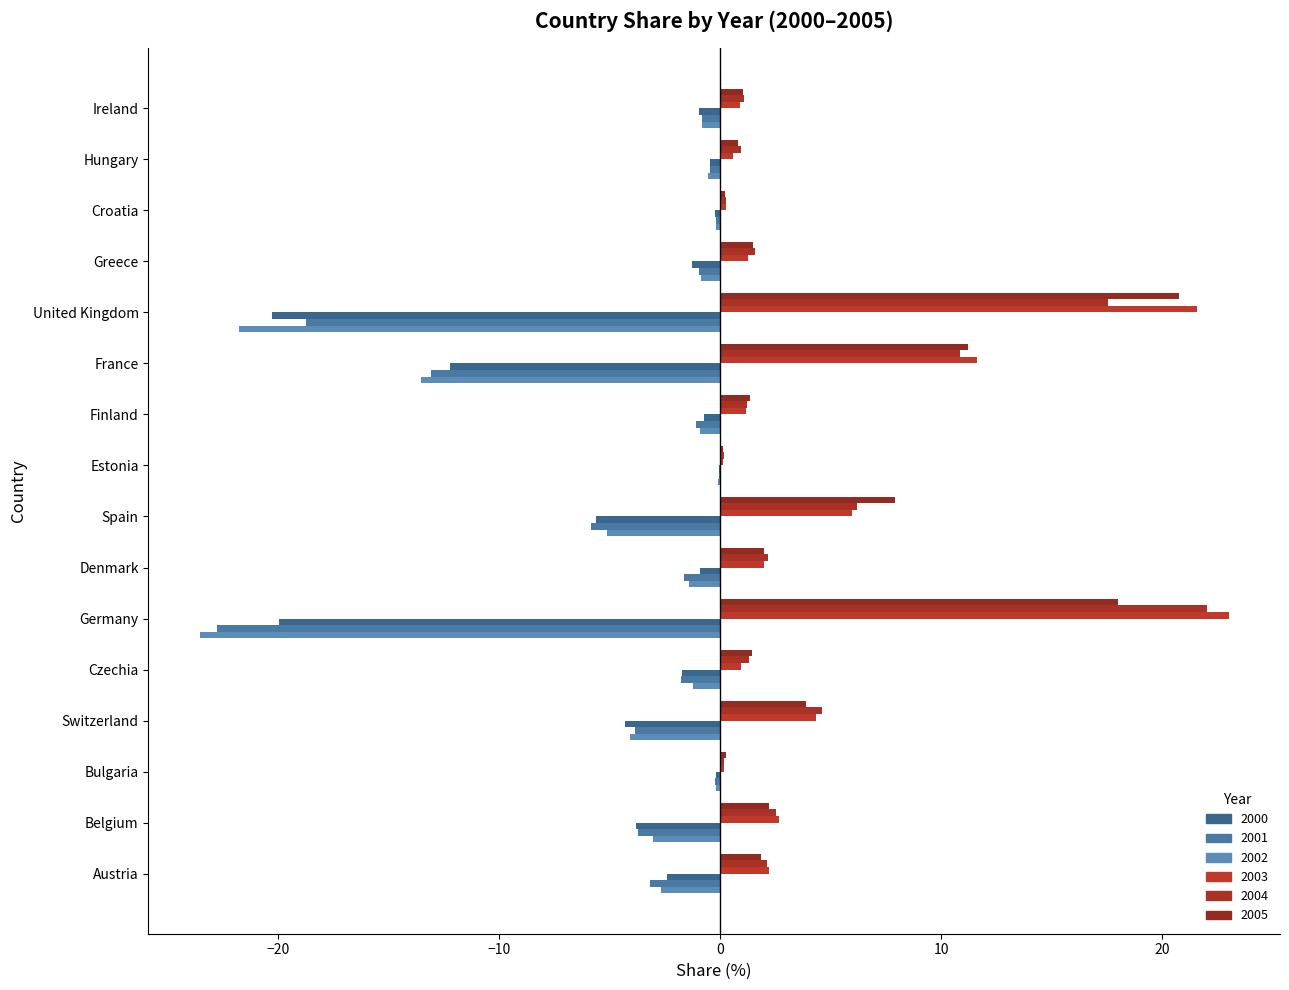

Read the 2001 value at Spain.

-5.9